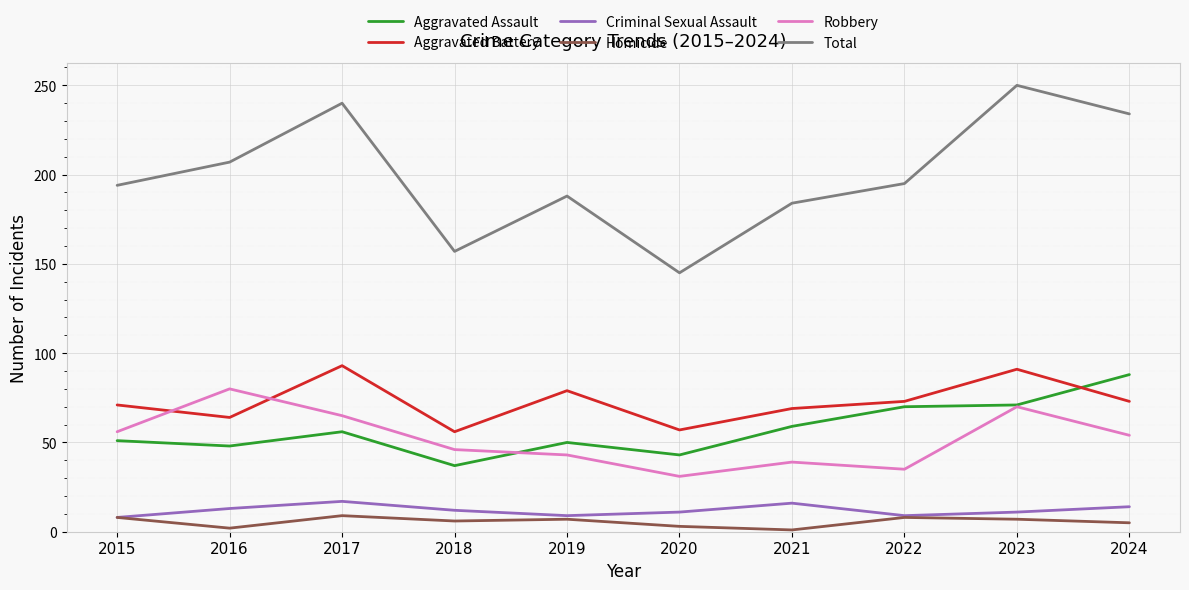

The Aggravated Assault series shows 51 at 2015. True or false?

True